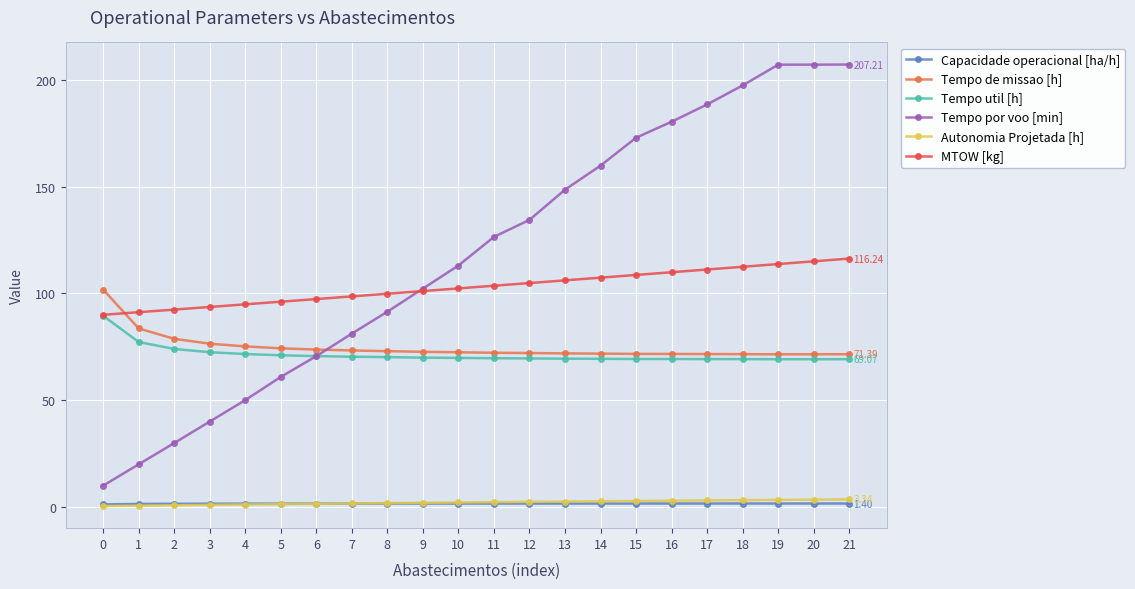

What is the difference between the maximum and second lowest values in the MTOW [kg] series?

25.1